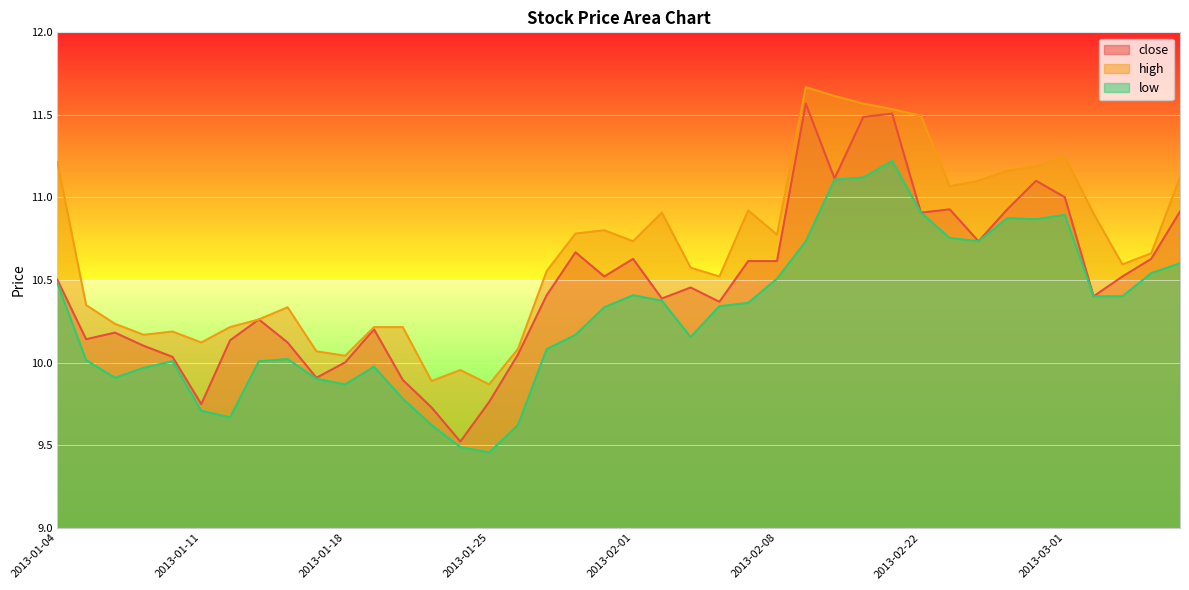

Reading left to right, transcribe all the data shown in this chart.

close: 10.5	10.1	10.2	10.1	10.0	9.7	10.1	10.3	10.1	9.9	10.0	10.2	9.9	9.7	9.5	9.8	10.0	10.4	10.7	10.5	10.6	10.4	10.5	10.4	10.6	10.6	11.6	11.1	11.5	11.5	10.9	10.9	10.7	10.9	11.1	11.0	10.4	10.5	10.6	10.9
high: 11.2	10.3	10.2	10.2	10.2	10.1	10.2	10.3	10.3	10.1	10.0	10.2	10.2	9.9	10.0	9.9	10.1	10.6	10.8	10.8	10.7	10.9	10.6	10.5	10.9	10.8	11.7	11.6	11.6	11.5	11.5	11.1	11.1	11.2	11.2	11.2	10.9	10.6	10.7	11.1
low: 10.5	10.0	9.9	10.0	10.0	9.7	9.7	10.0	10.0	9.9	9.9	10.0	9.8	9.6	9.5	9.5	9.6	10.1	10.2	10.3	10.4	10.4	10.2	10.3	10.4	10.5	10.7	11.1	11.1	11.2	10.9	10.8	10.7	10.9	10.9	10.9	10.4	10.4	10.5	10.6